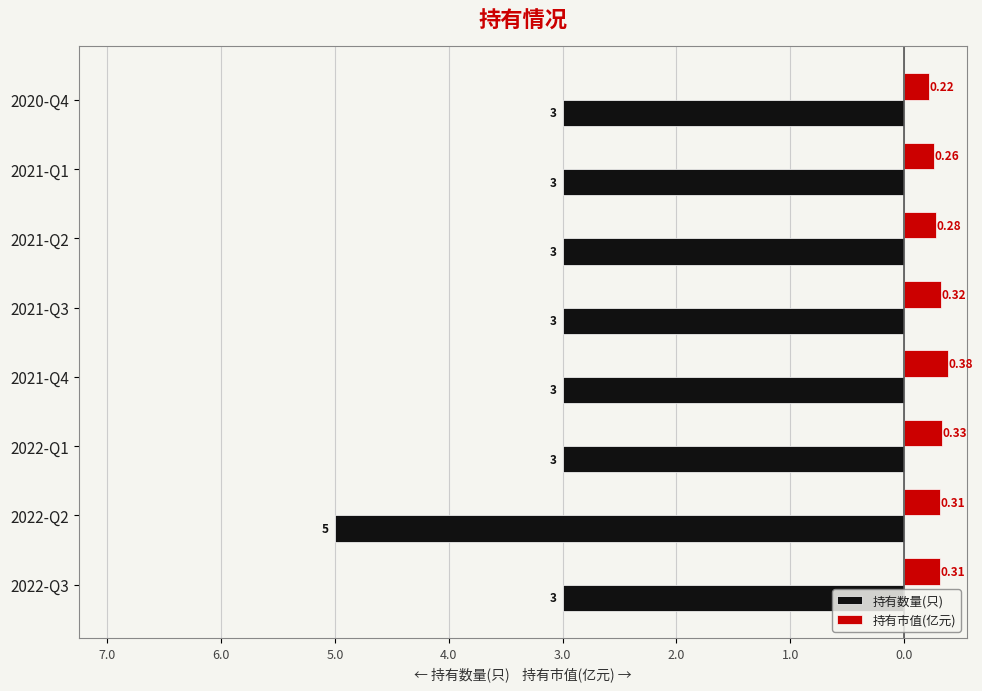

What is the minimum value shown in the chart?

-5.0